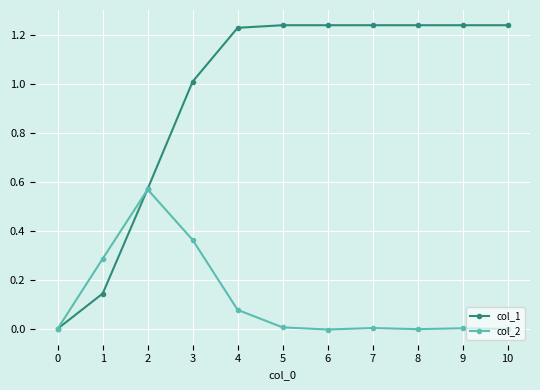

Is the value of col_1 at 5 greater than the value of col_2 at 2?

Yes